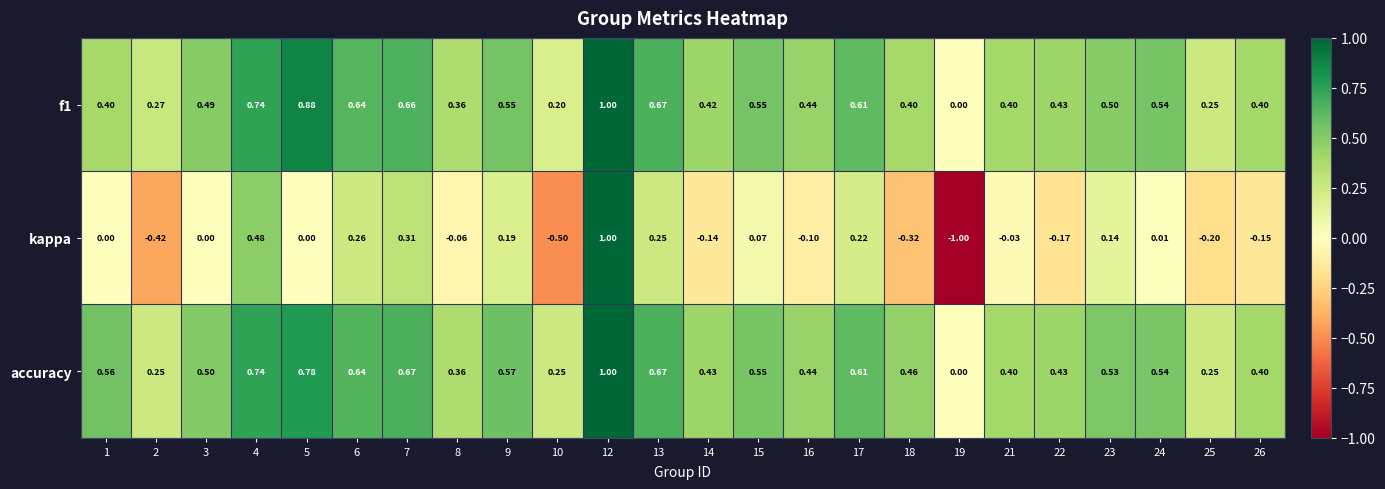

Which series has the largest total across all categories?

accuracy